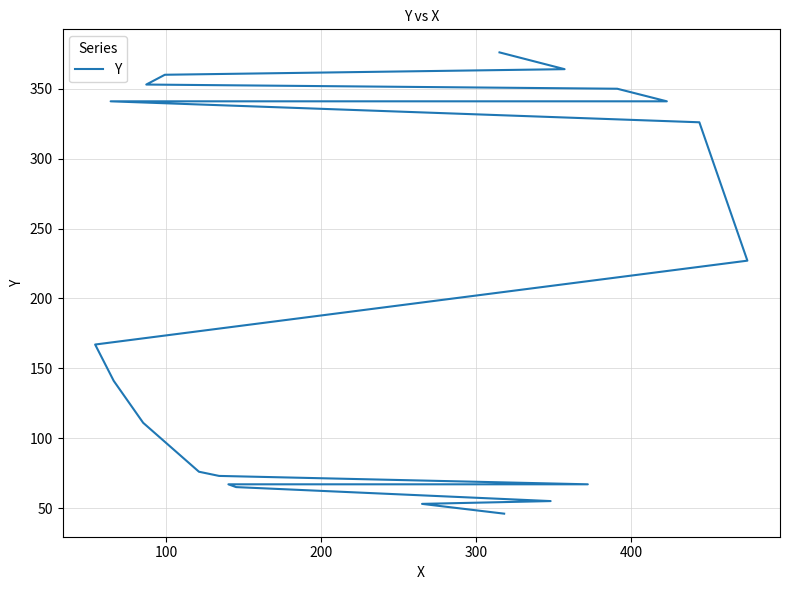

The chart shows a value of 493 at 17. True or false?

False